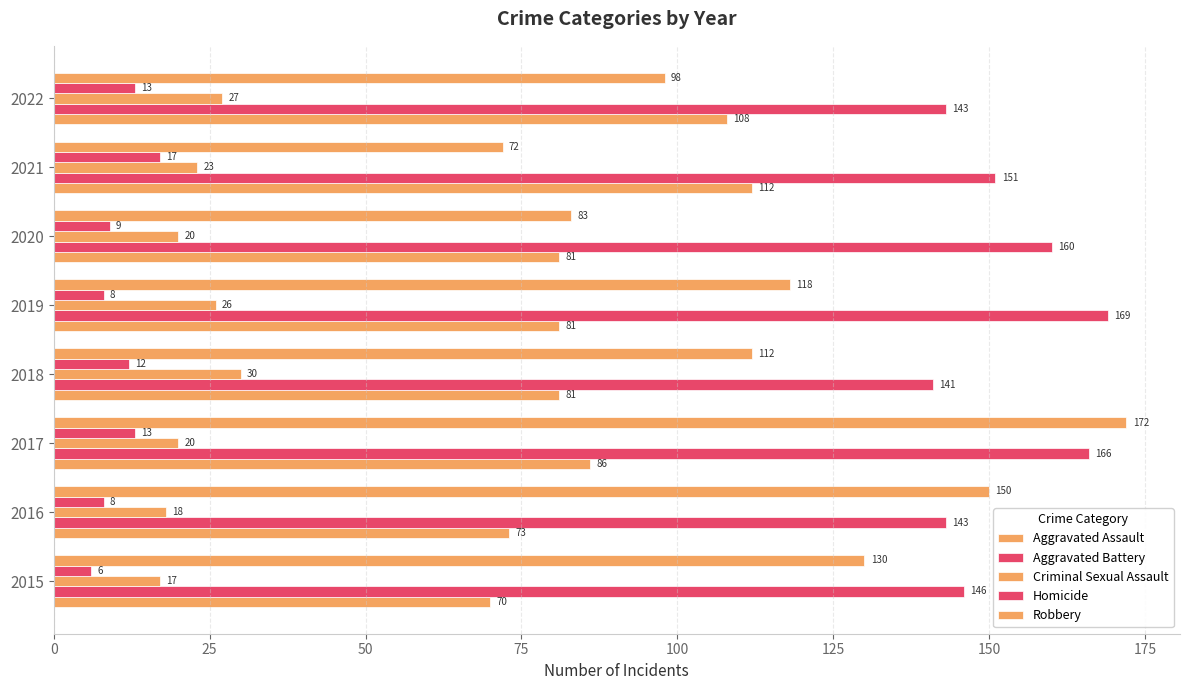

Reading right to left, transcribe all the data shown in this chart.

Aggravated Assault: 108	112	81	81	81	86	73	70
Aggravated Battery: 143	151	160	169	141	166	143	146
Criminal Sexual Assault: 27	23	20	26	30	20	18	17
Homicide: 13	17	9	8	12	13	8	6
Robbery: 98	72	83	118	112	172	150	130